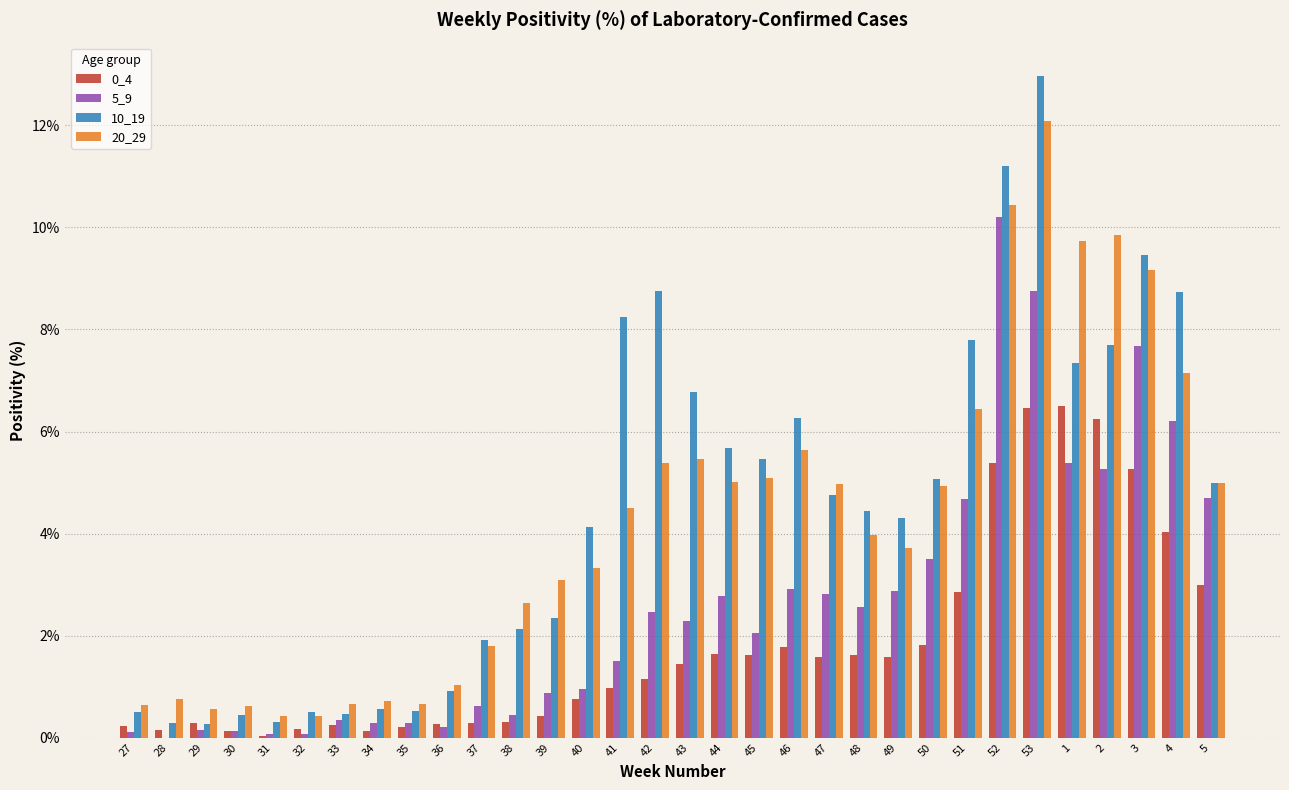

Which label corresponds to the largest value in the chart?

53